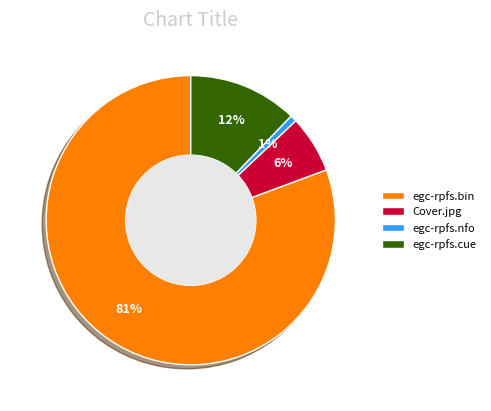

What percentage is the egc-rpfs.nfo slice, to the nearest percent?

1%